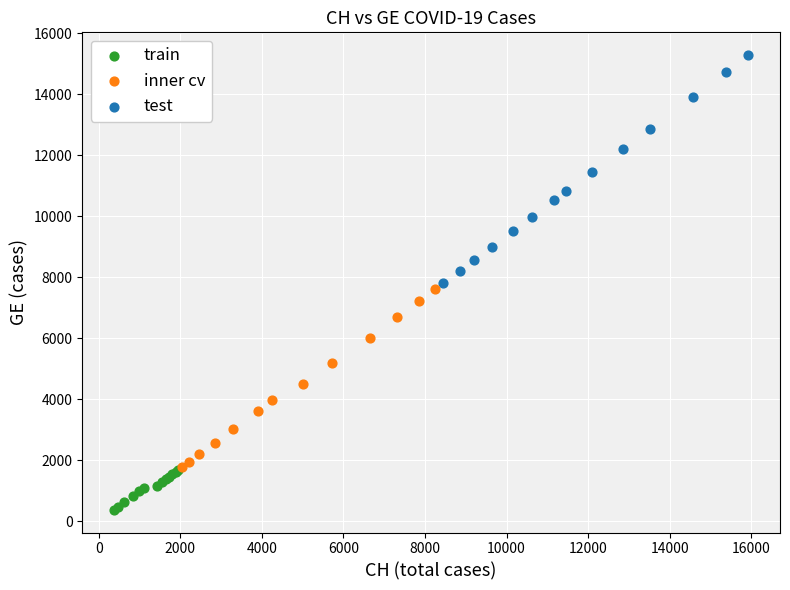

Which series reaches the maximum Y coordinate?

test